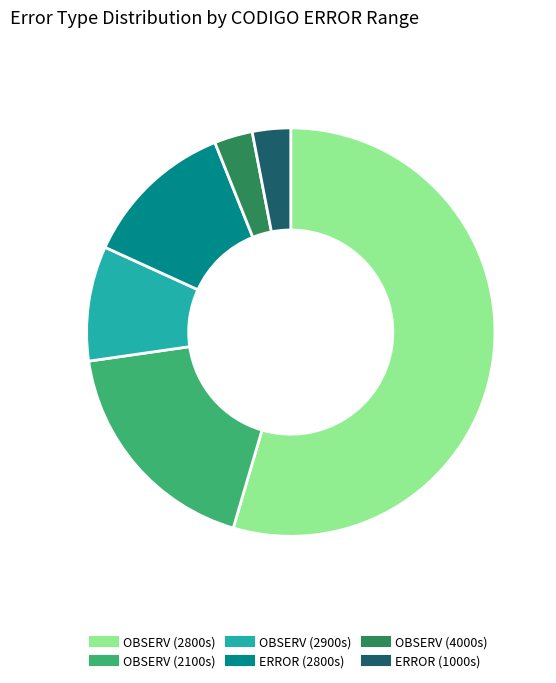

Count the number of slices in the pie.

6